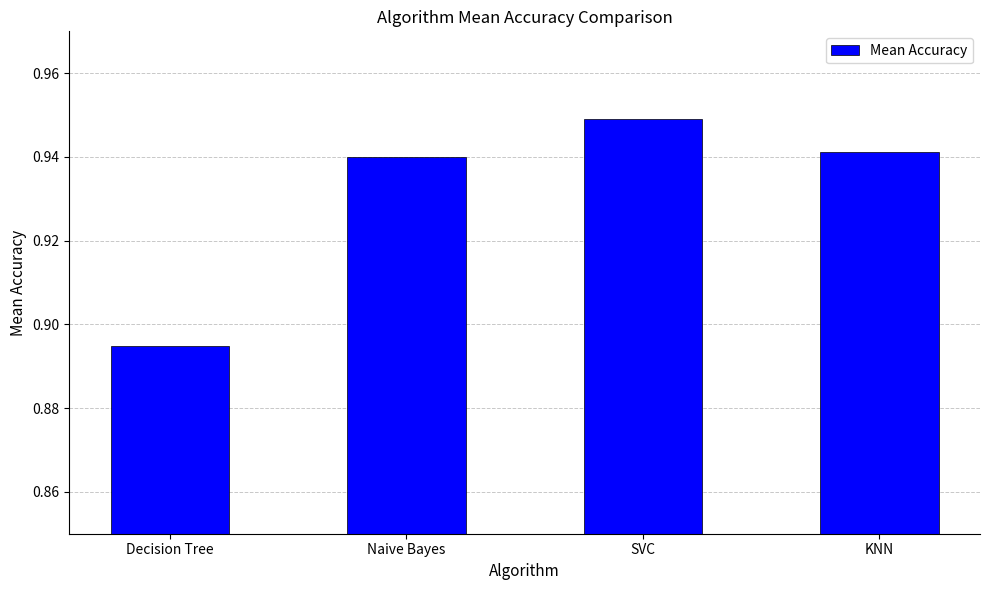

What is the sum of all values?

3.7